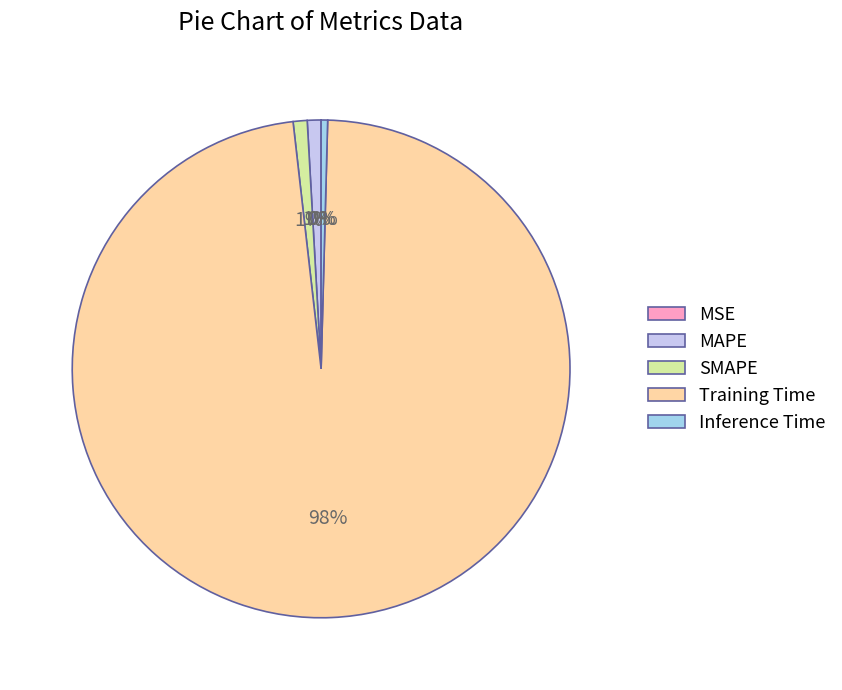

True or false: SMAPE accounts for 7% of the total.

False